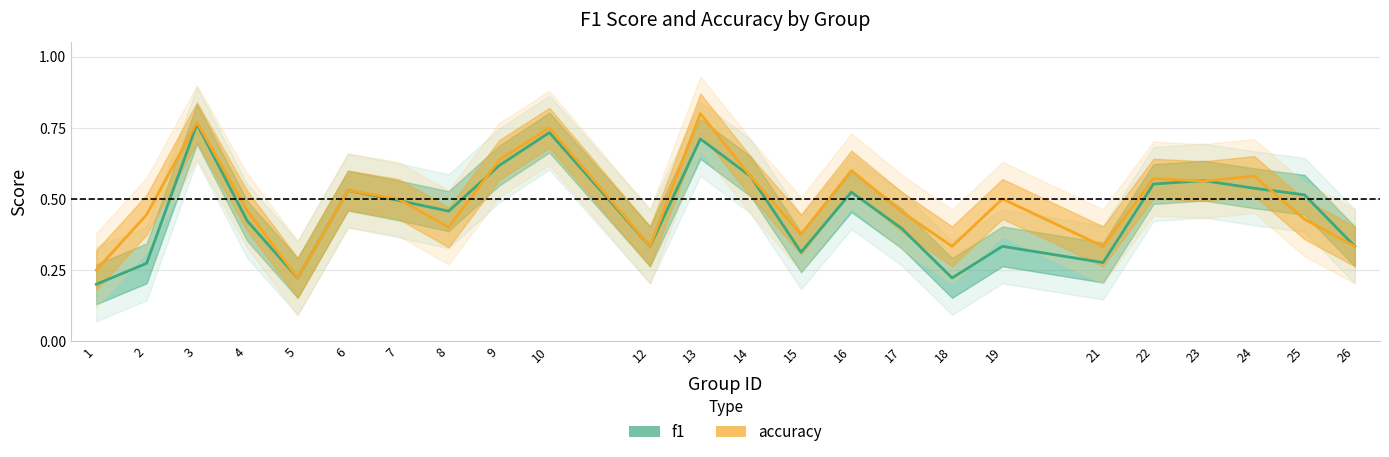

True or false: accuracy and f1 cross at least once.

True